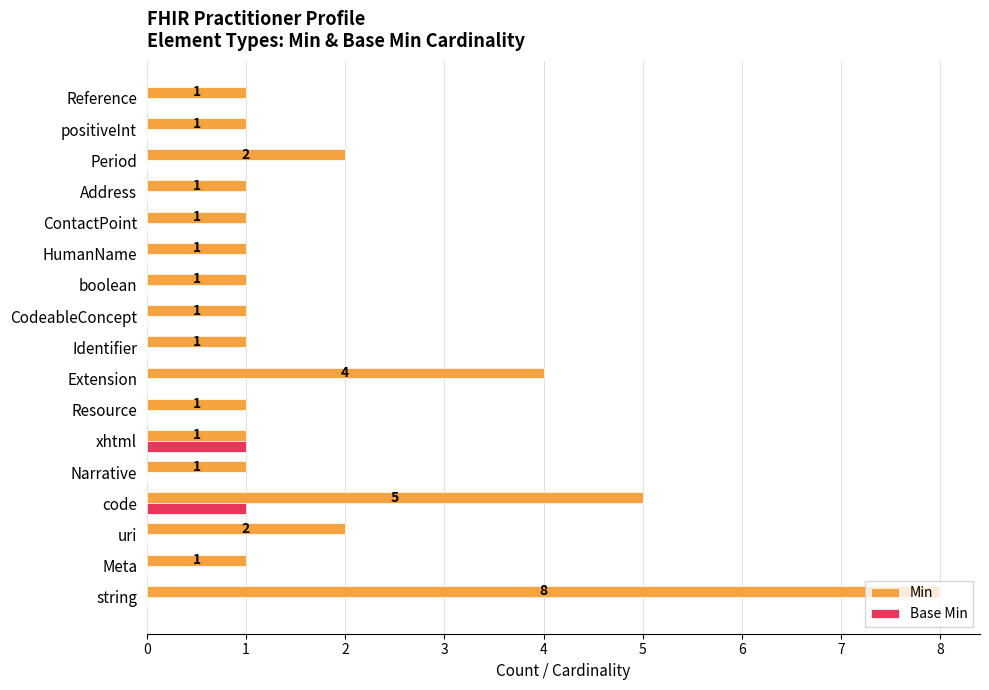

How many categories are shown in the chart?

17